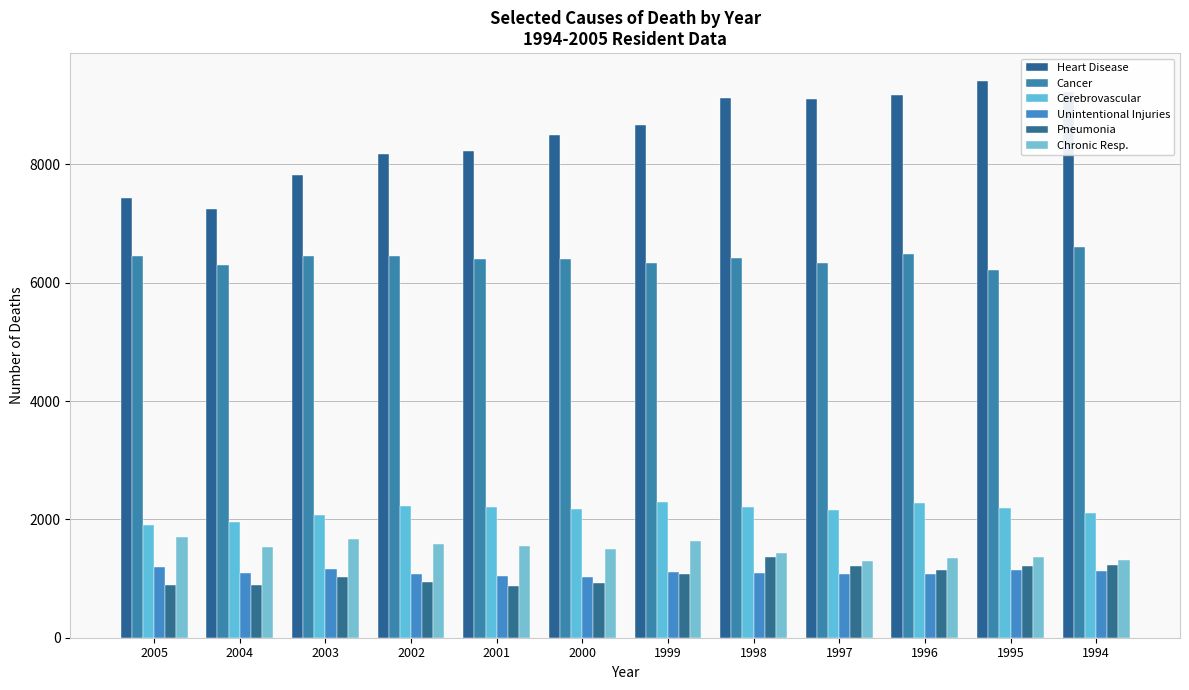

Rank the categories by Unintentional Injuries value from highest to lowest.

2005, 2003, 1995, 1994, 1999, 1998, 2004, 2002, 1996, 1997, 2001, 2000